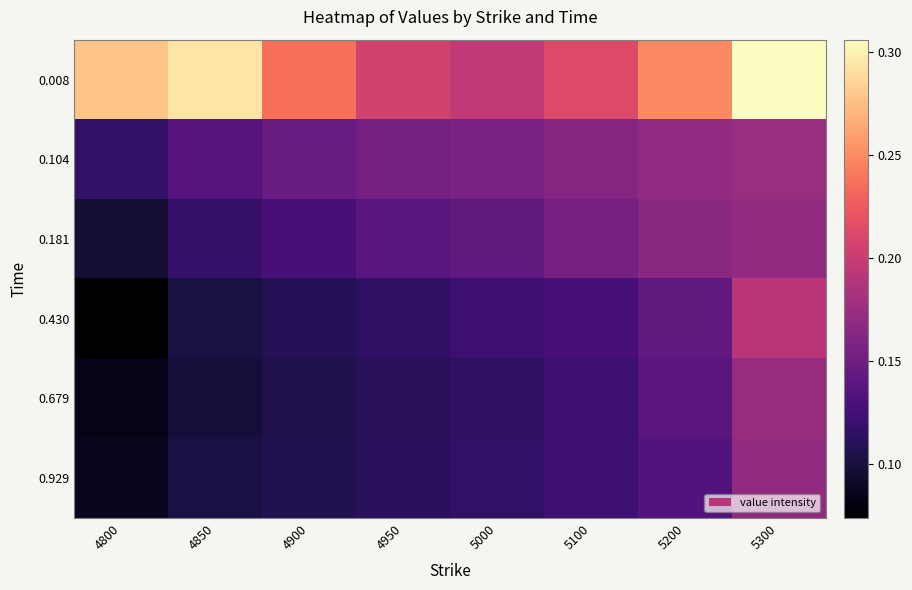

At which category is the sum across all series the highest?

5300